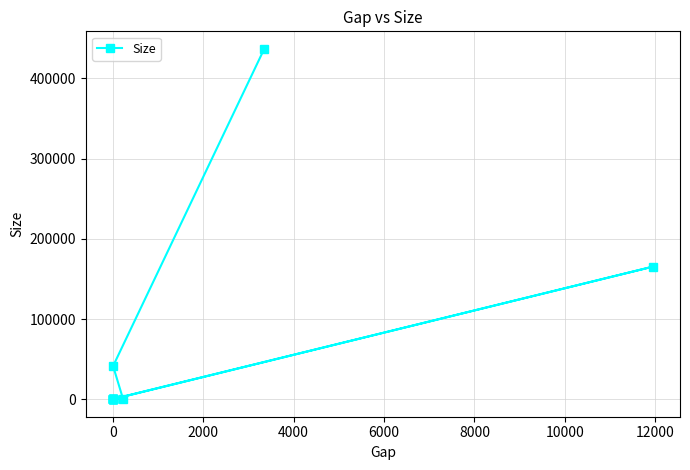

True or false: there are more than 0 points higher than both neighbors.

True